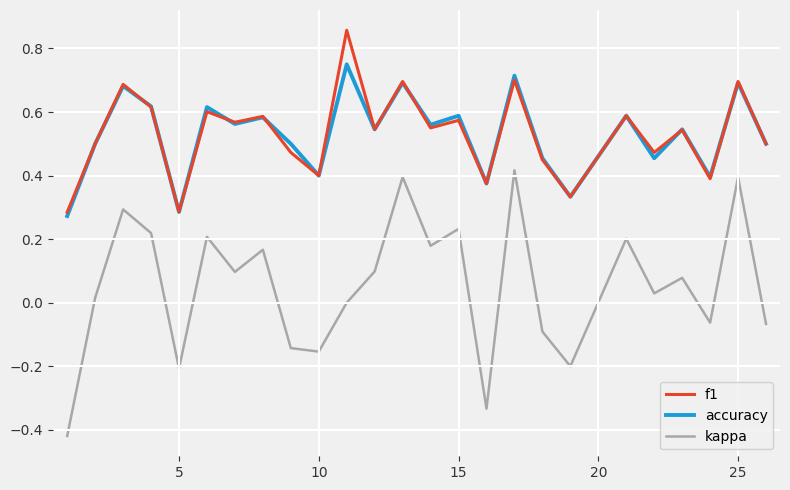

True or false: kappa and f1 intersect in this chart.

False